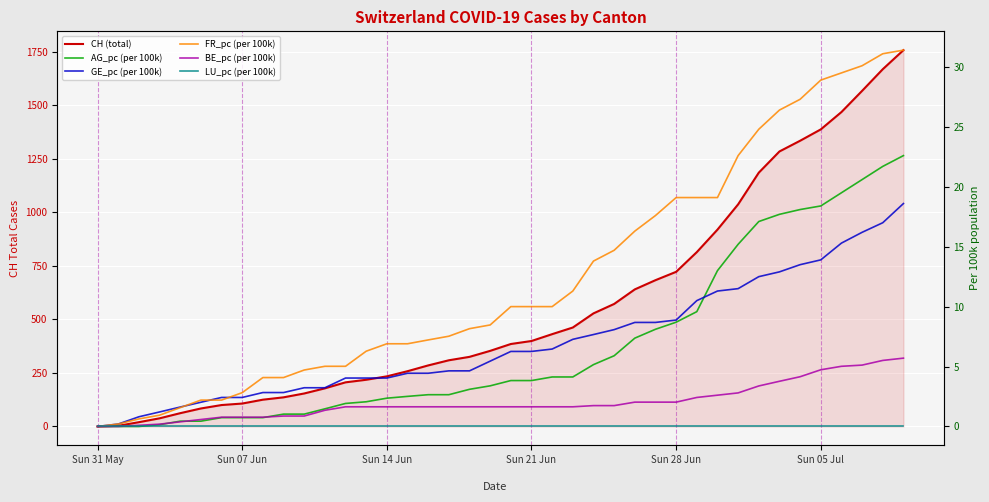

What is the maximum value shown in the chart?

1757.0